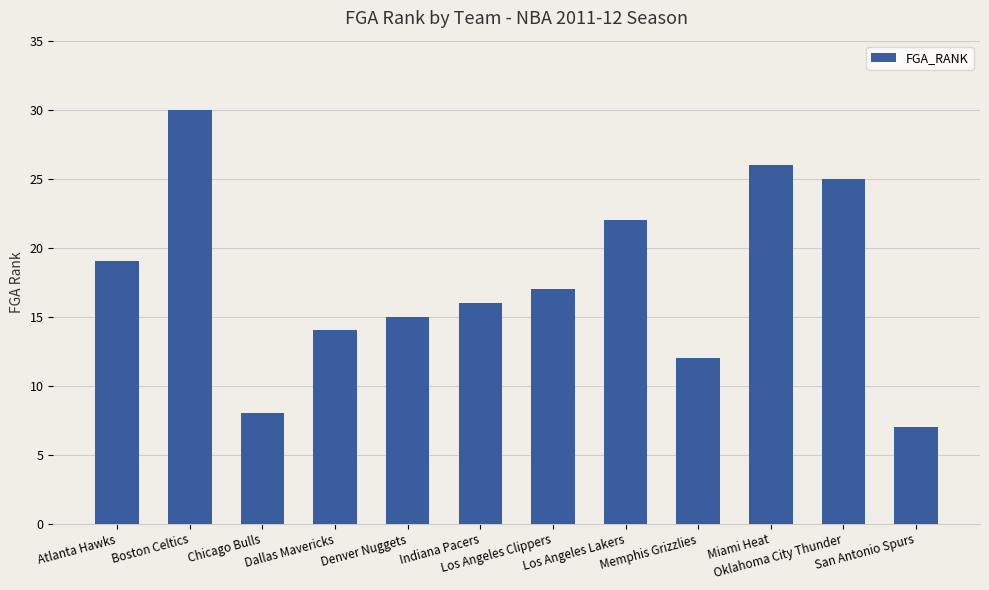

Is it true that the value at Los Angeles Lakers is 22?

True